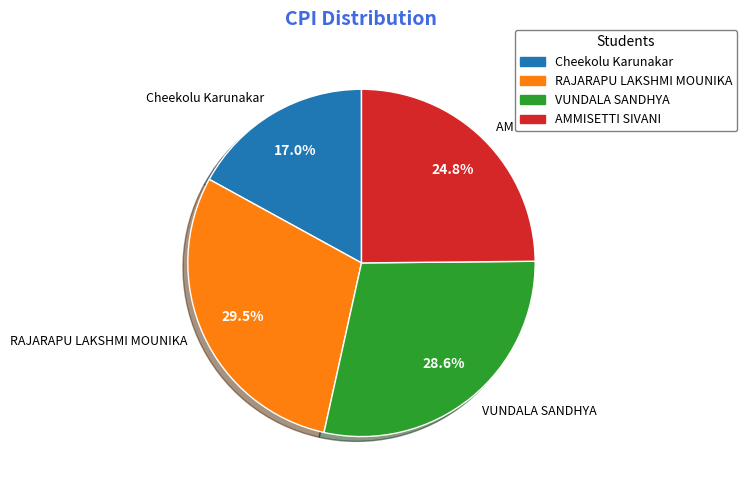

Between AMMISETTI SIVANI and RAJARAPU LAKSHMI MOUNIKA, which is larger?

RAJARAPU LAKSHMI MOUNIKA